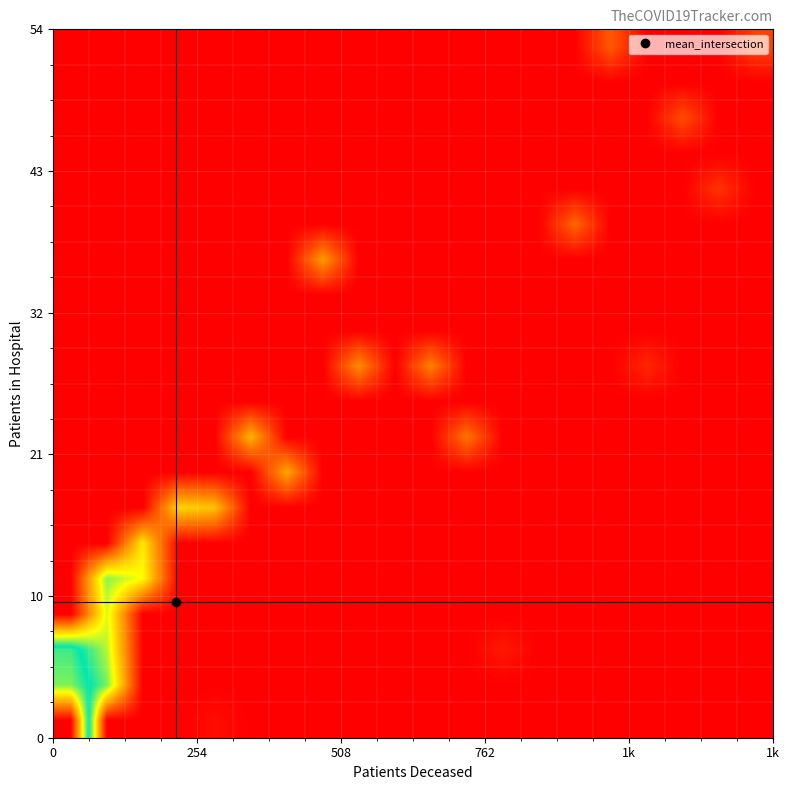

Count the number of categories in the chart.

20